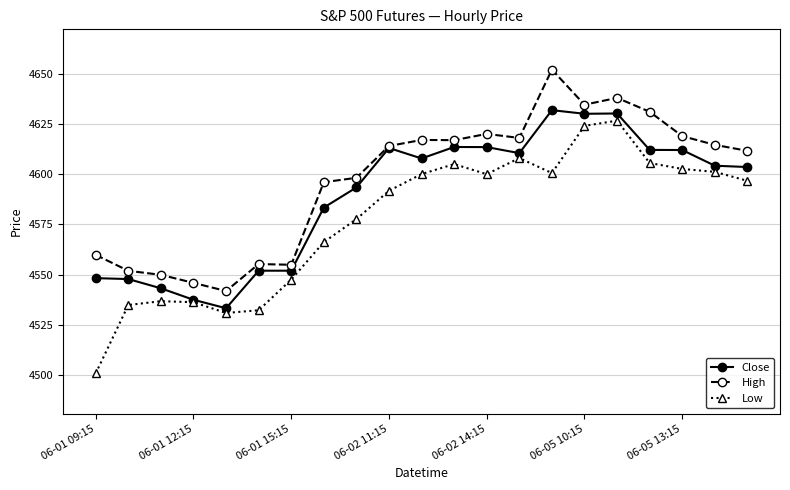

What is the highest value of the Low series?

4626.6